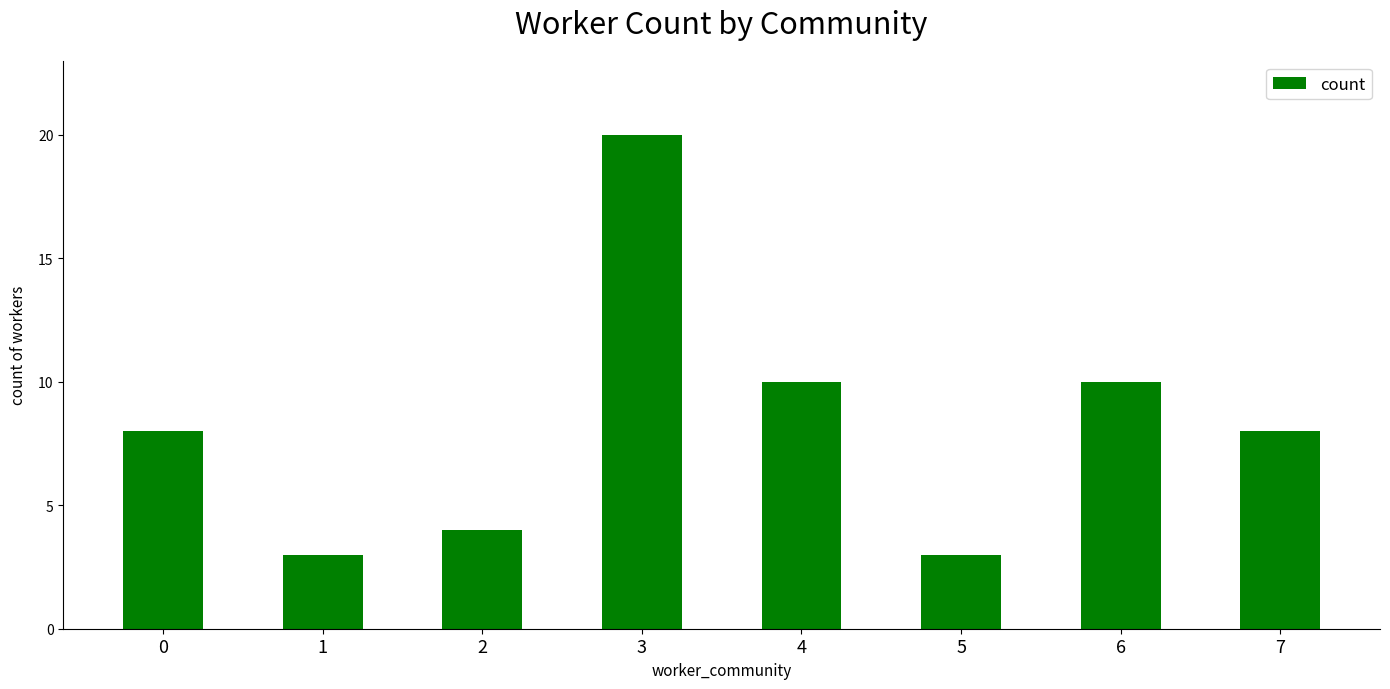

What is the difference between the maximum and minimum values?

17